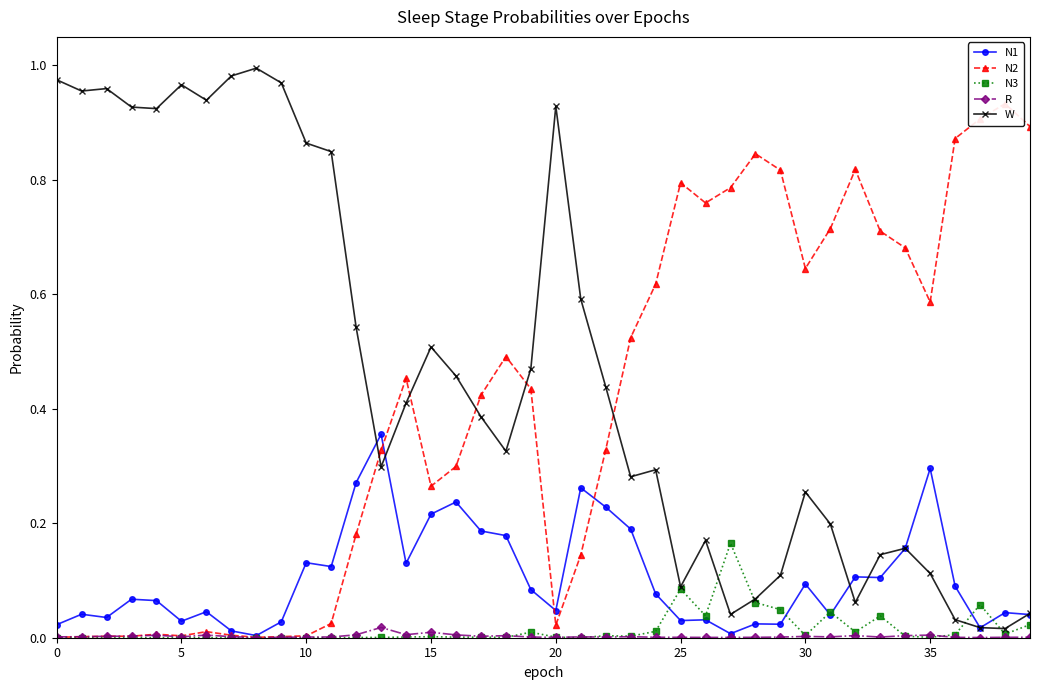

True or false: R has more than 2 points higher than both neighbors.

True